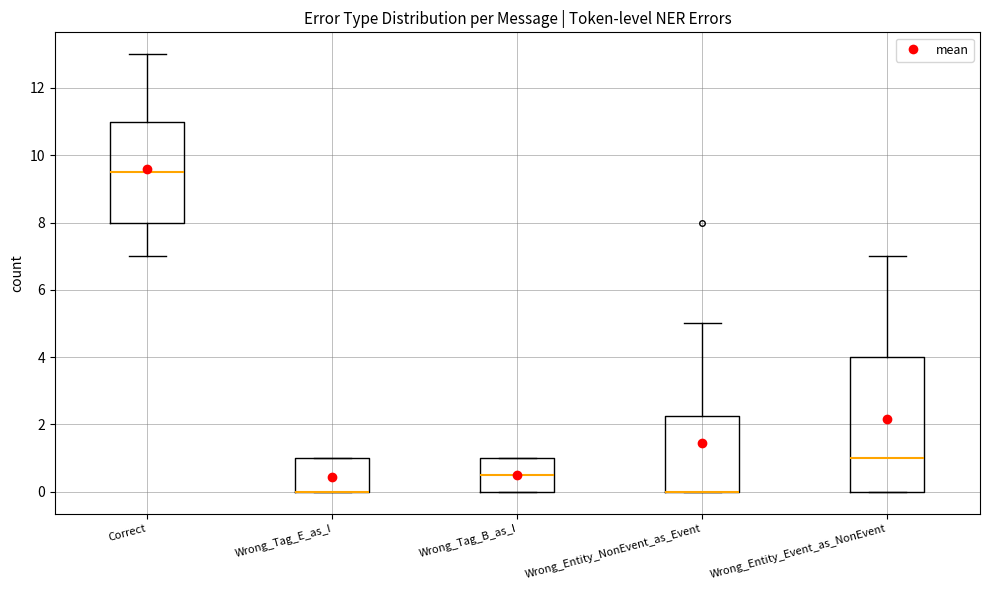

Where does the median line of the box for Wrong_Tag_B_as_I sit on the y-axis? The values are not printed on the chart, so give them approximately, as read against the axis.

0.6